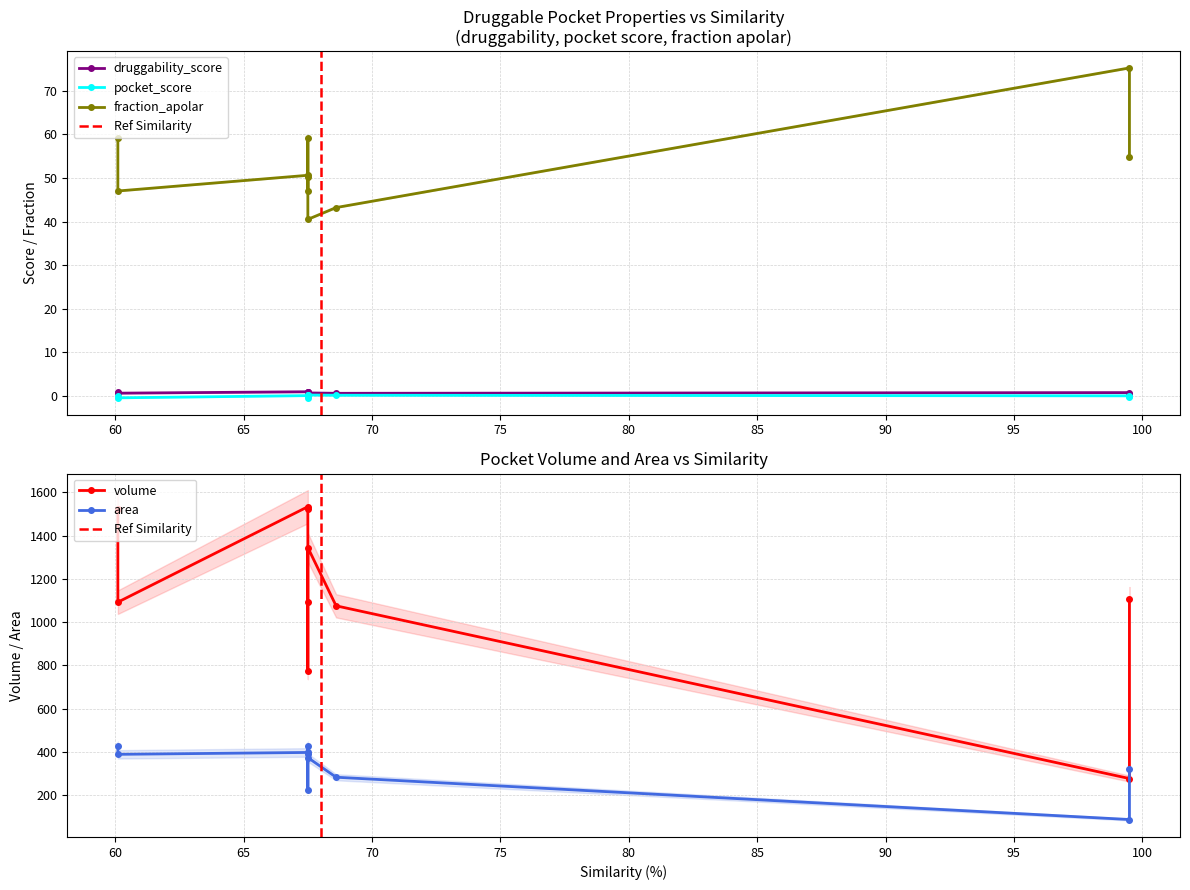

How many data points in volume are less than 1106?

5